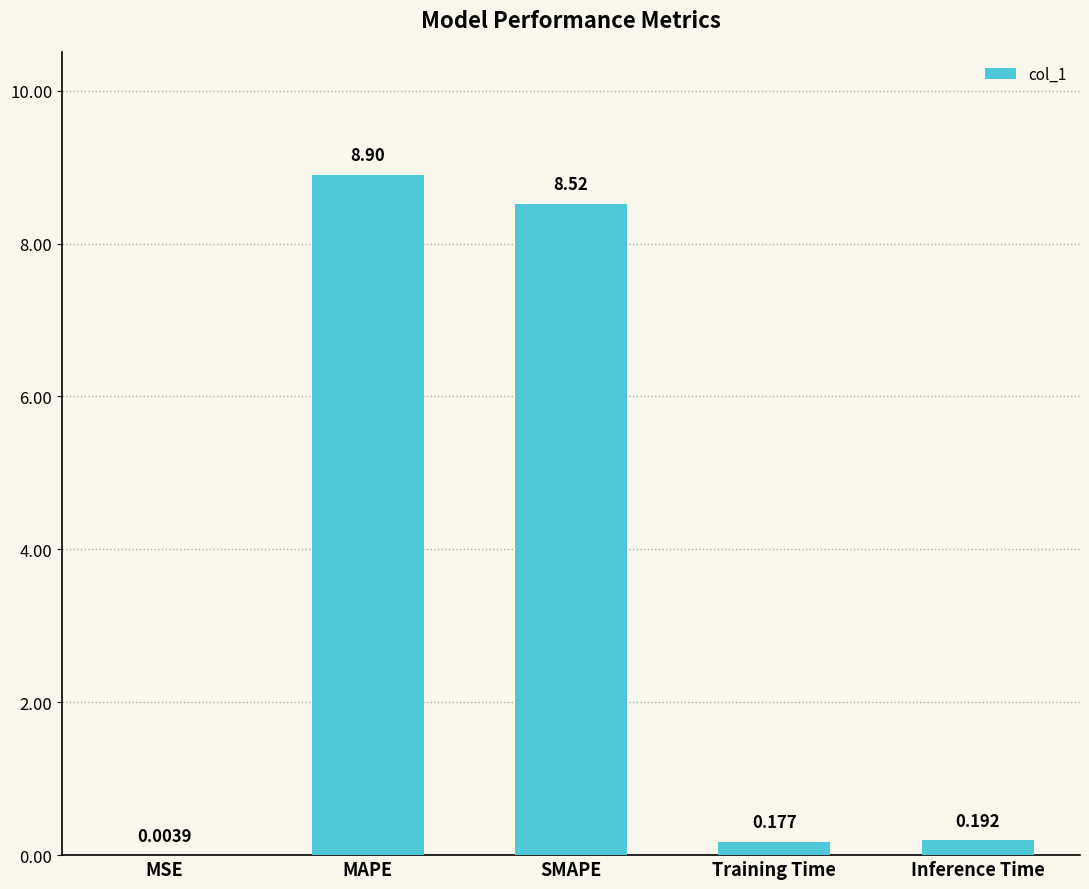

At which label is the value closest to 4?

Inference Time